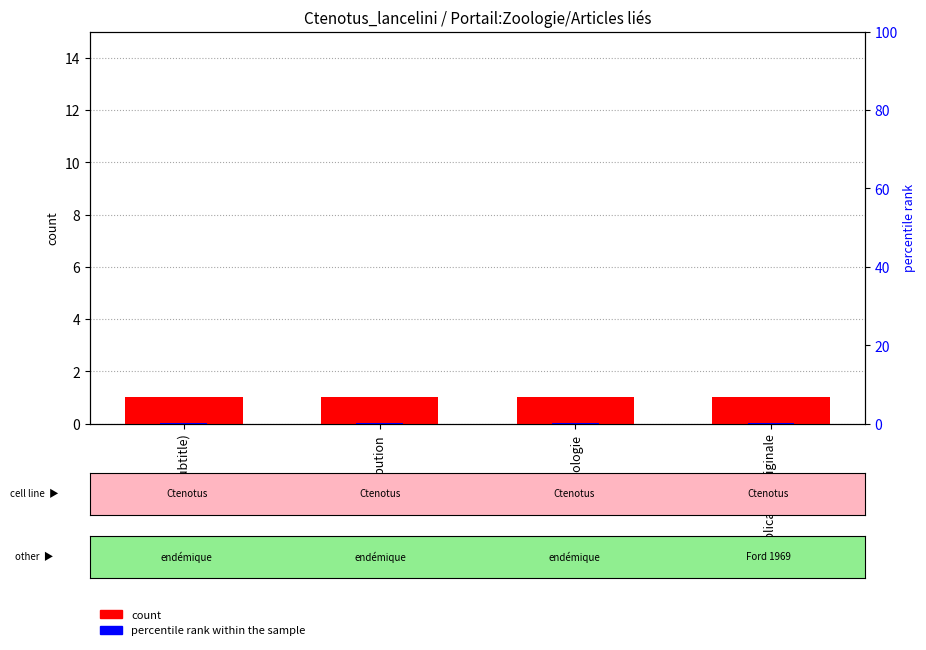

At Publication originale, list the series in order from largest to smallest.

count, percentile rank within the sample